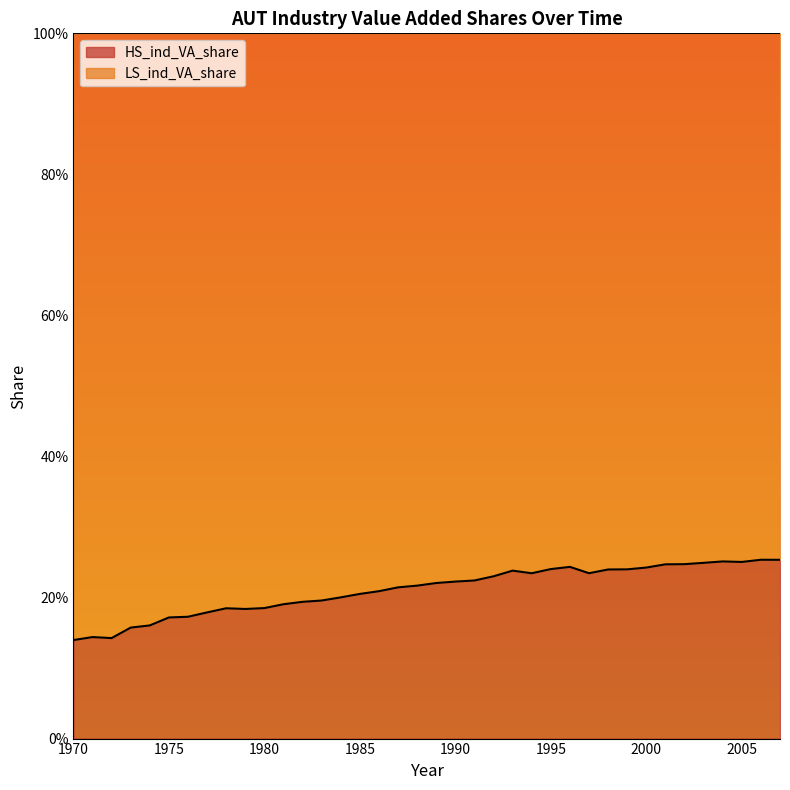

Which has a higher value, 1975 or 1985?

1985